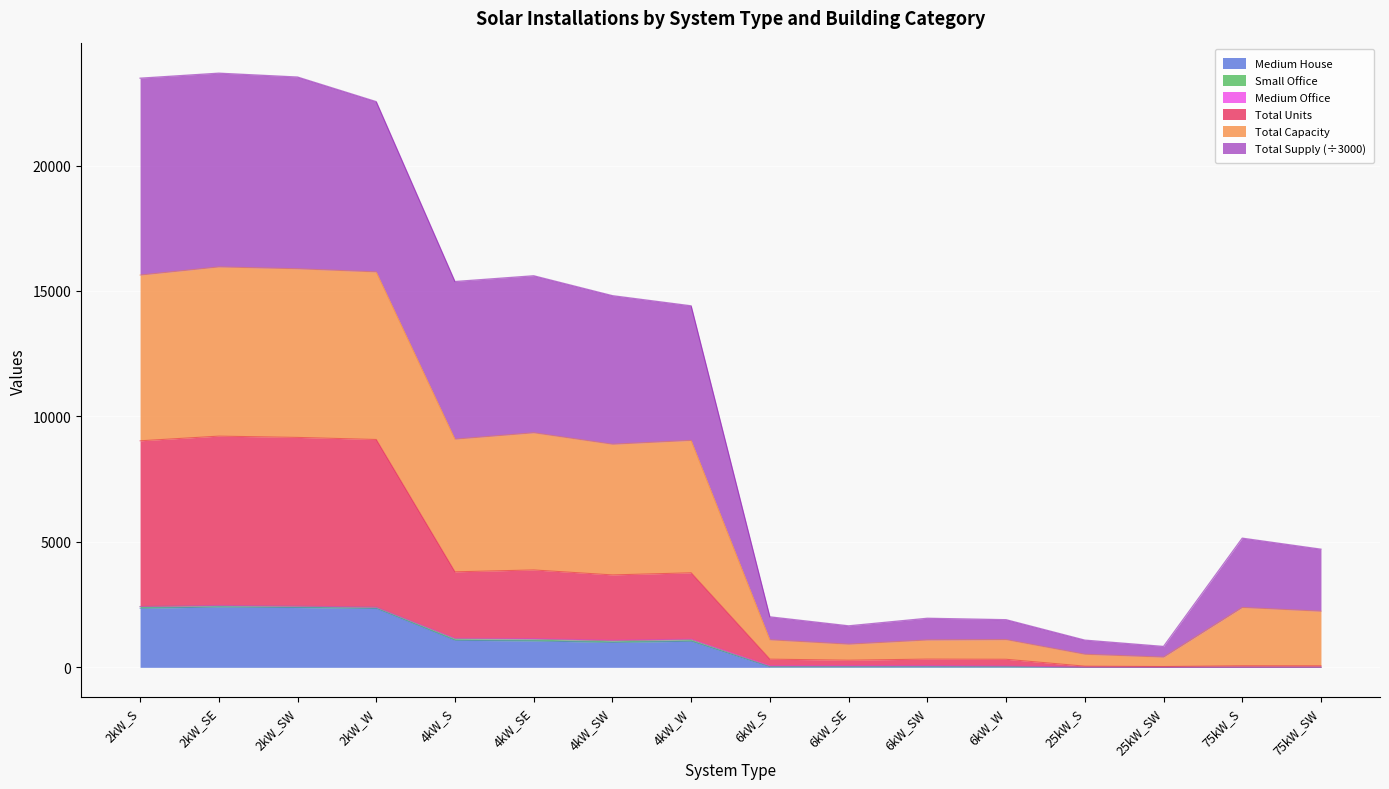

True or false: Total Capacity and Total Units intersect in this chart.

False